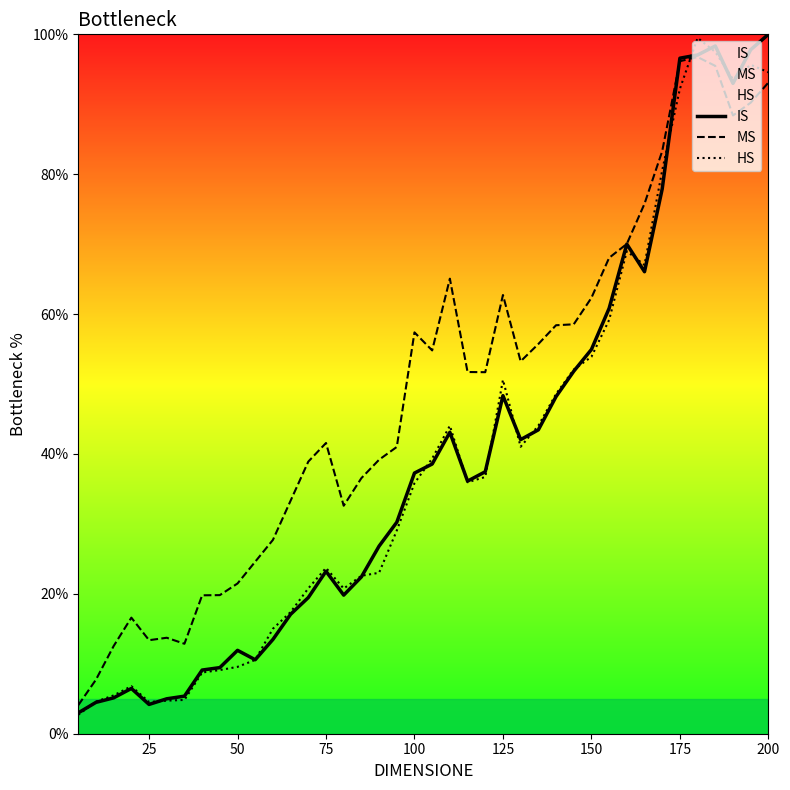

Which series has the largest total across all categories?

MS